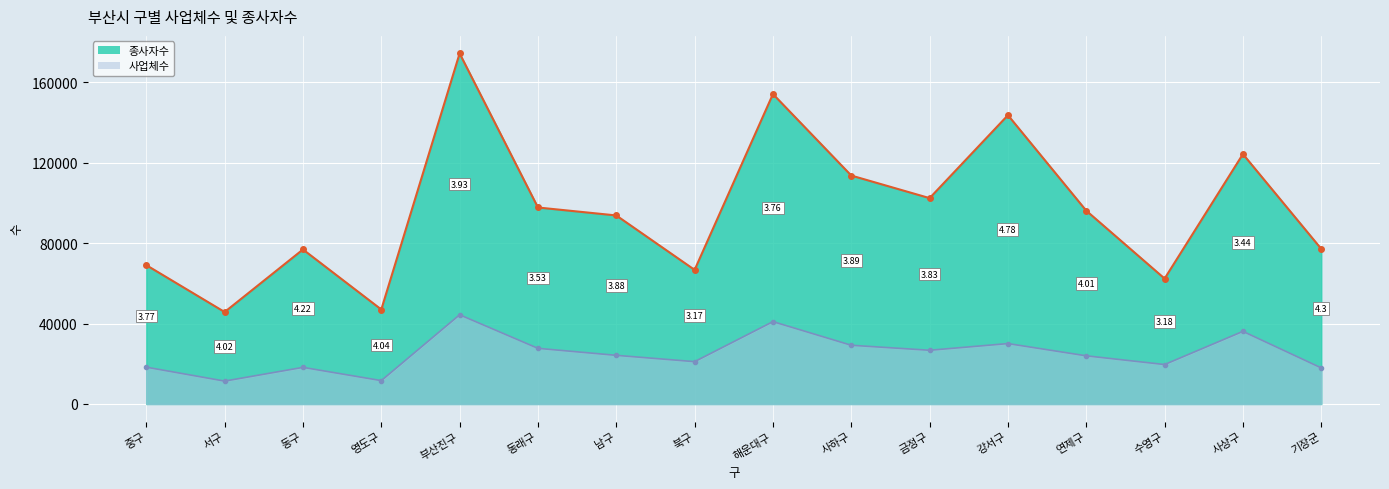

True or false: 사업체수 (line) has more than 0 points higher than both neighbors.

True